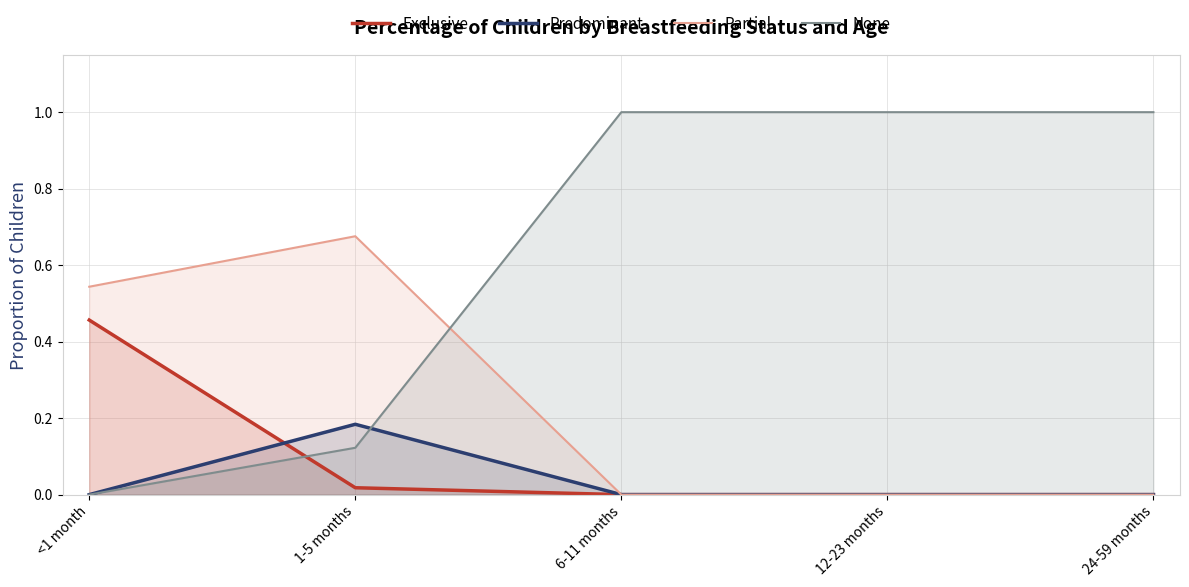

How many distinct data groups are displayed?

4